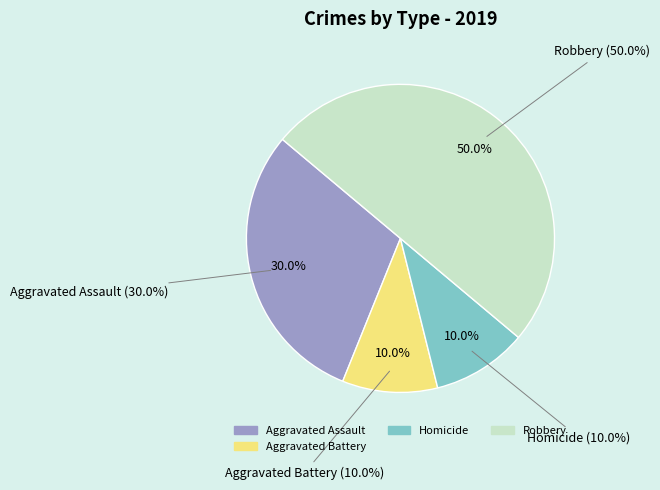

True or false: Aggravated Battery accounts for 10% of the total.

True